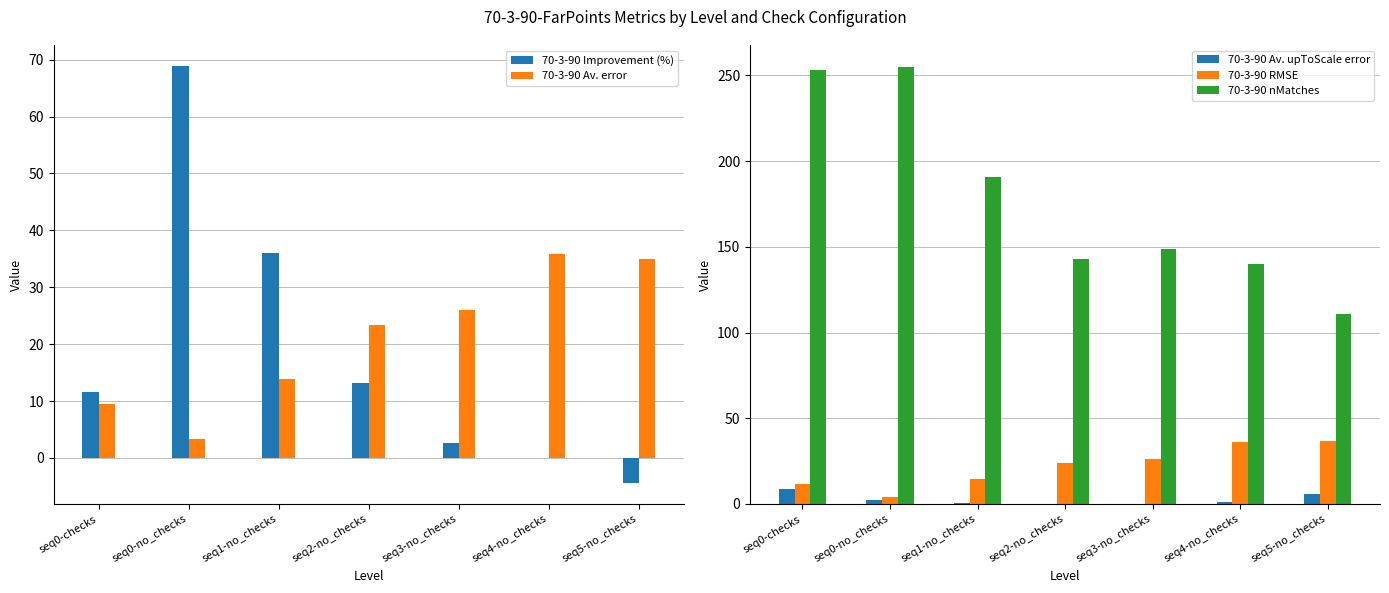

What is the difference between the 70-3-90 nMatches values at seq5-no_checks and seq3-no_checks?

38.0